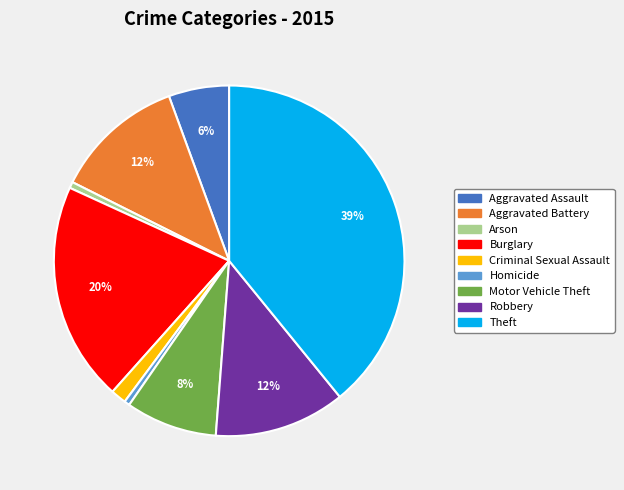

Do Burglary and Aggravated Battery together represent more than half of the pie?

No